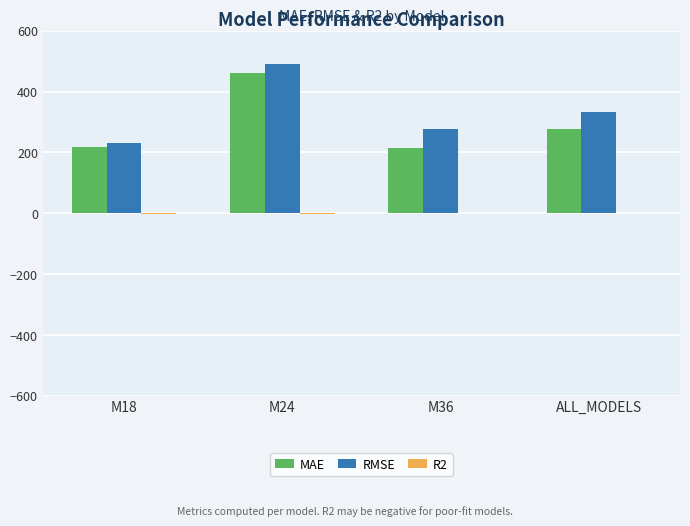

At which category is the sum across all series the highest?

M24